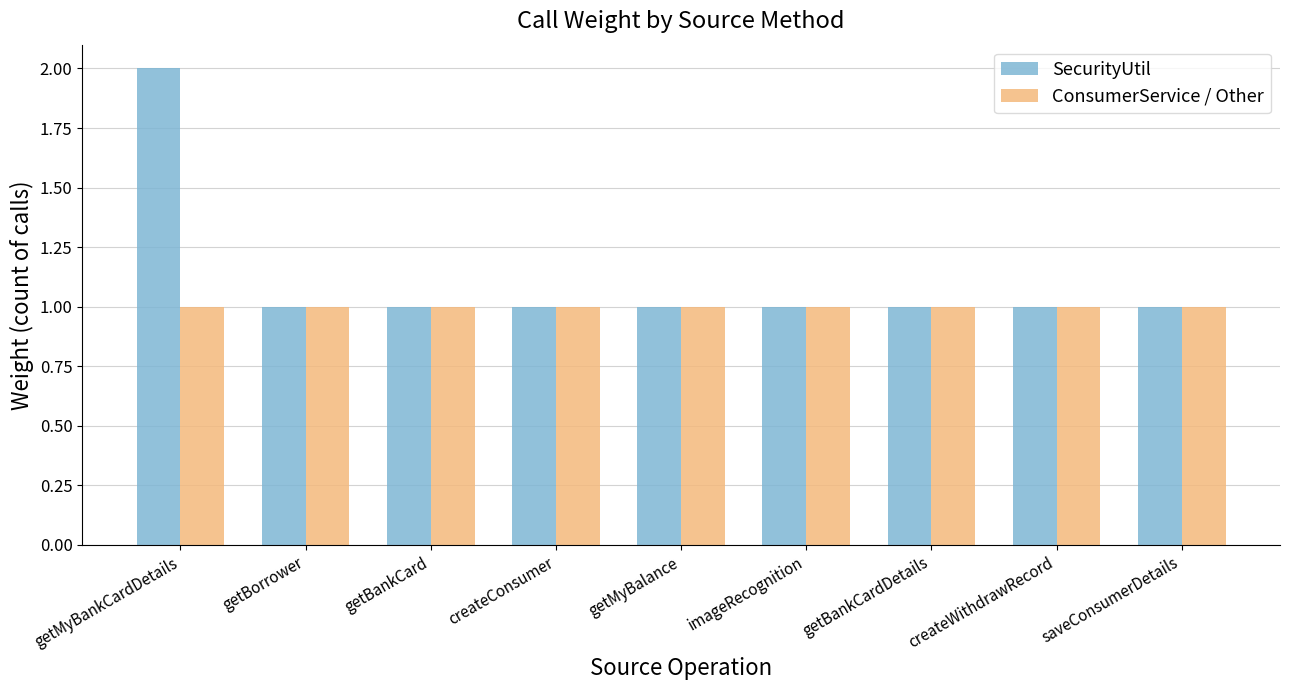

What is the total value across all series at createConsumer?

2